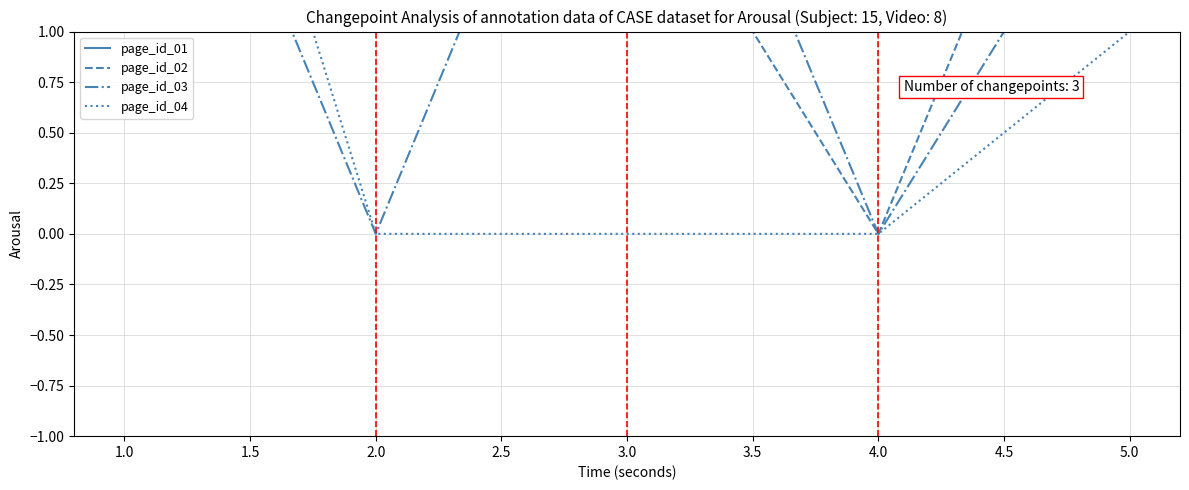

Is it true that page_id_01 equals 1 at 3.0?

True